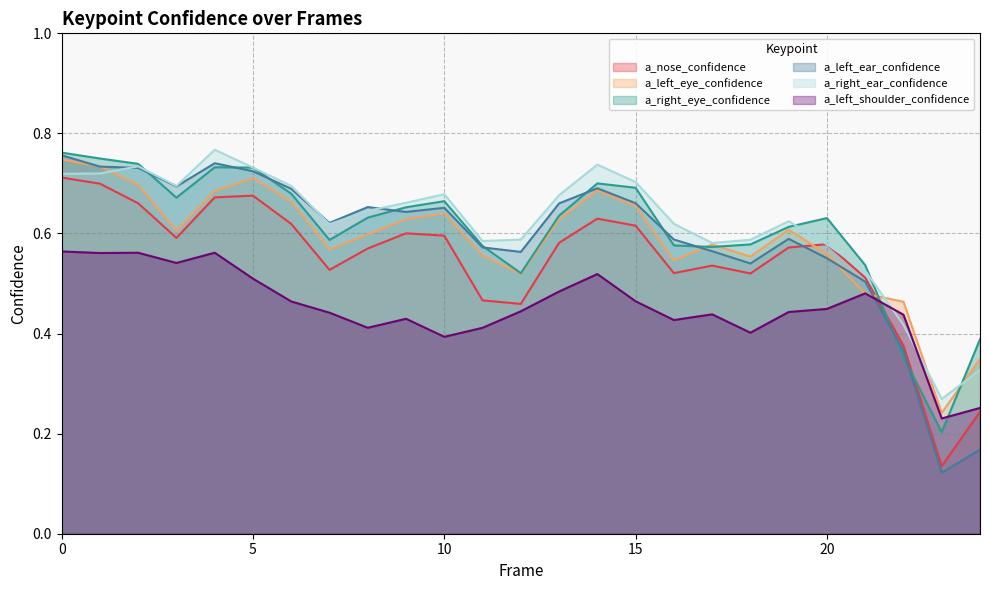

Which series has the widest spread of values?

a_left_ear_confidence